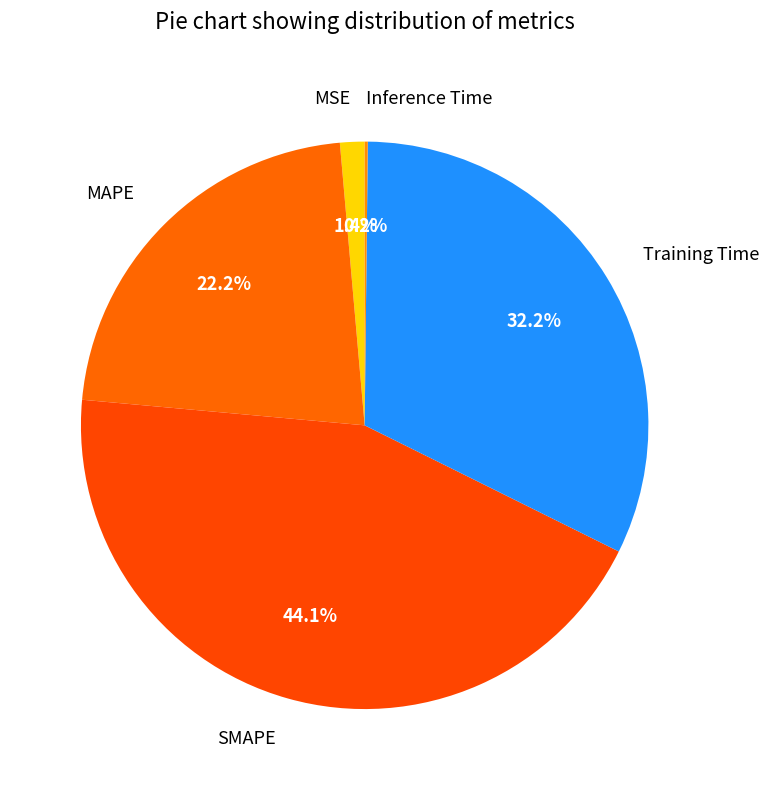

What is the largest slice in the pie chart?

SMAPE